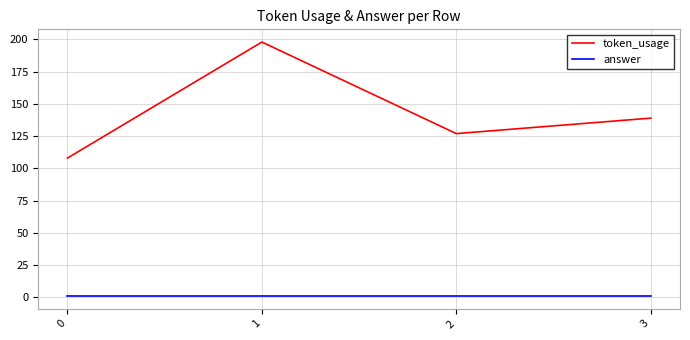

Is the value of token_usage at 2 greater than the value of answer at 0?

Yes